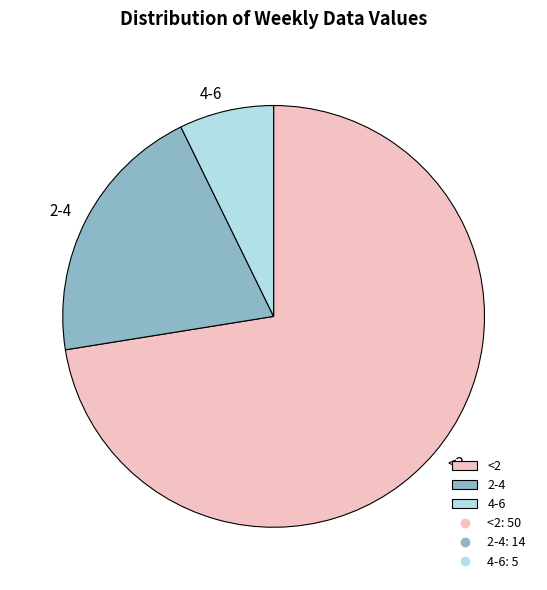

Is the sum of <2 and 2-4 greater than half?

Yes